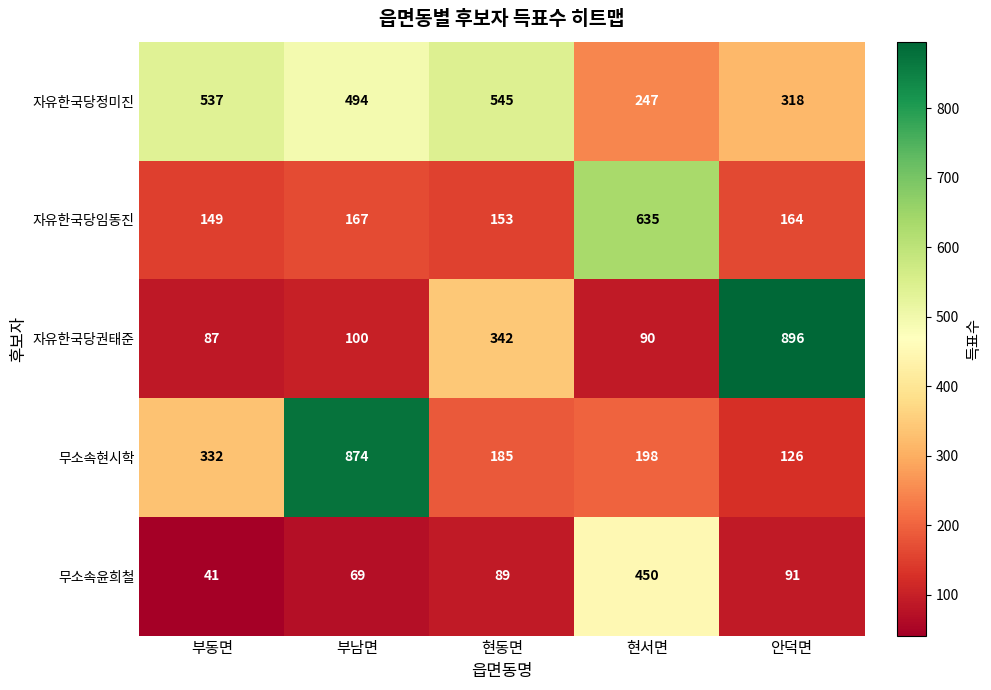

Reading right to left, extract all data points from this chart.

자유한국당정미진: 안덕면=318	현서면=247	현동면=545	부남면=494	부동면=537
자유한국당임동진: 안덕면=164	현서면=635	현동면=153	부남면=167	부동면=149
자유한국당권태준: 안덕면=896	현서면=90	현동면=342	부남면=100	부동면=87
무소속현시학: 안덕면=126	현서면=198	현동면=185	부남면=874	부동면=332
무소속윤희철: 안덕면=91	현서면=450	현동면=89	부남면=69	부동면=41